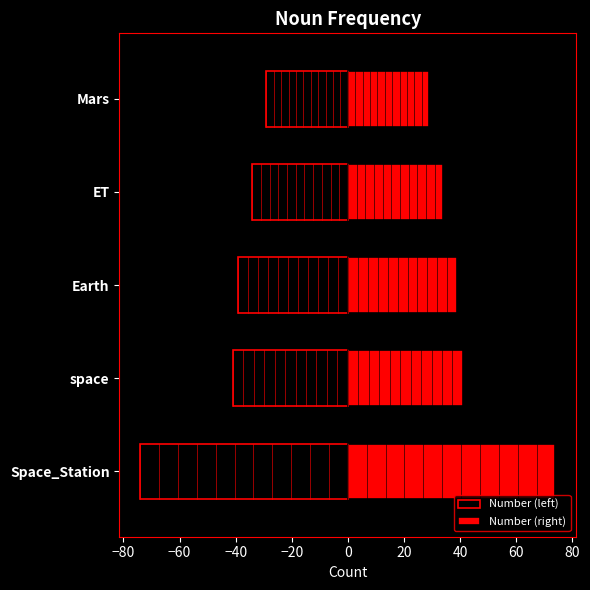

How many distinct data groups are displayed?

2